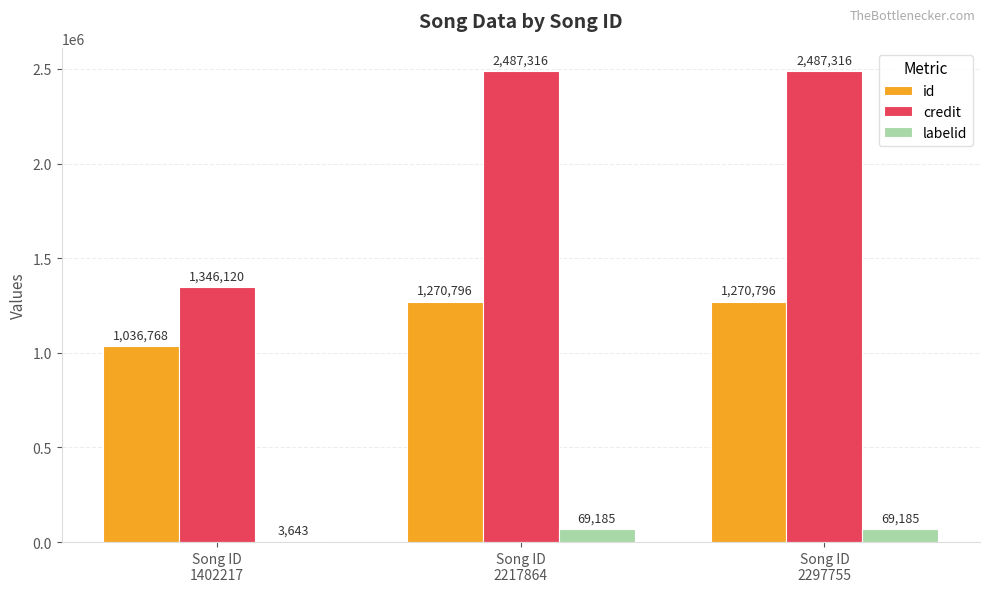

Which series has the largest range (max minus min)?

credit